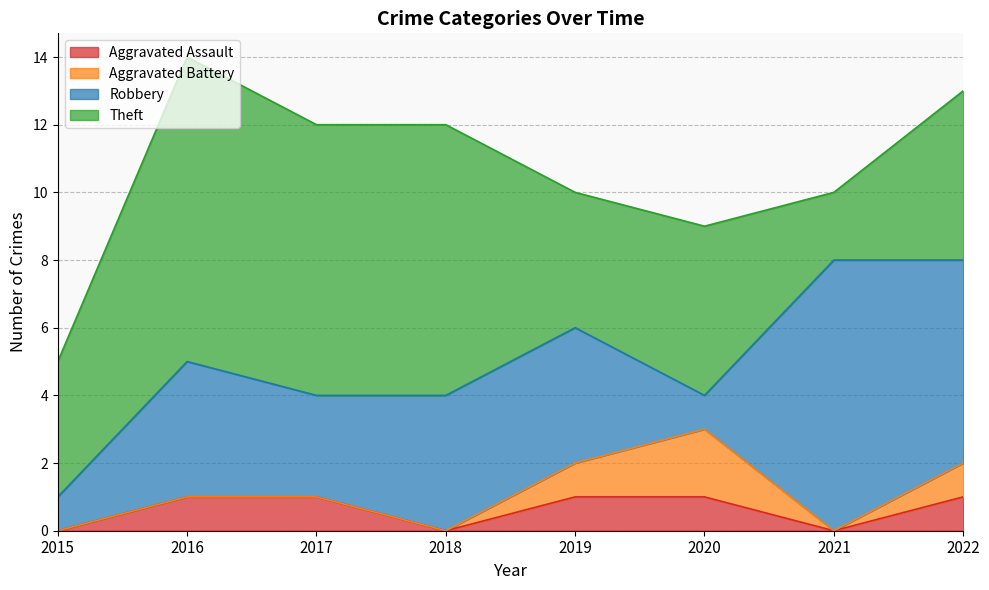

How many data points does each series have?

8